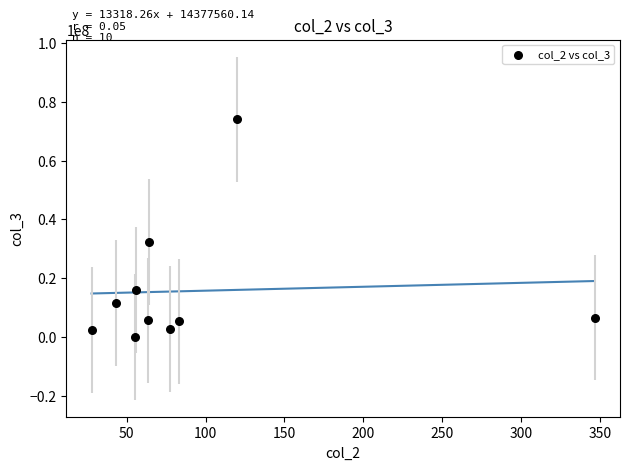

What is the range of Y values (max minus min)?

74003600